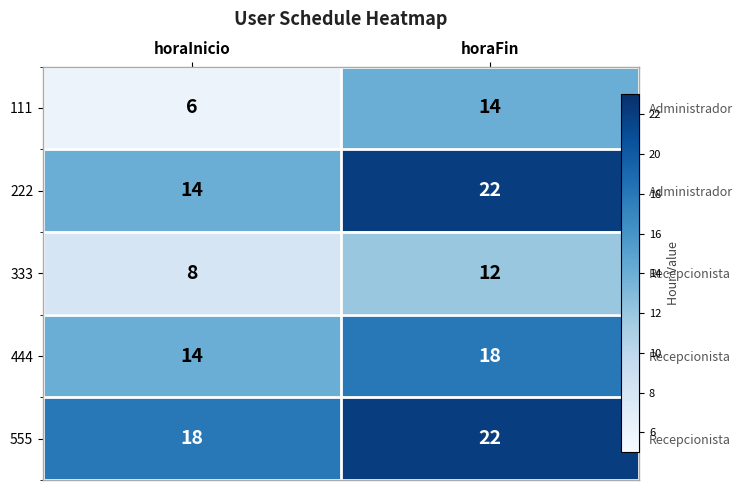

Is the value of 555 at horaInicio greater than the value of 222 at horaInicio?

Yes